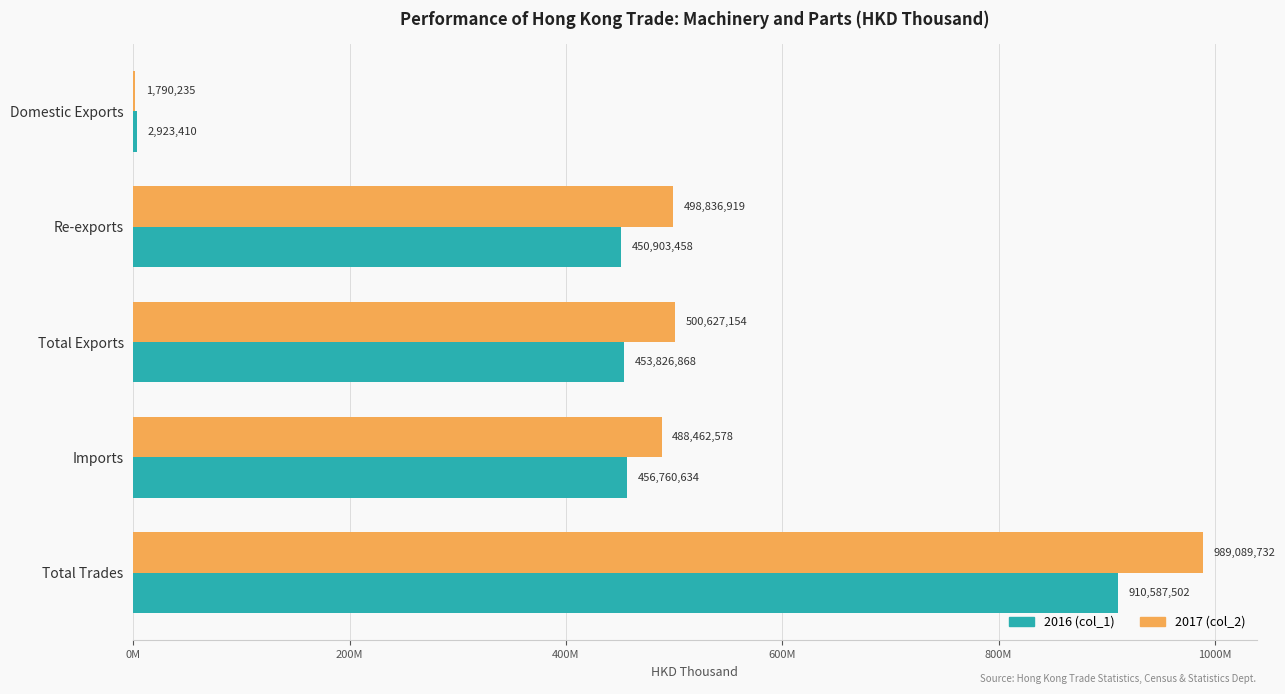

Which series has the widest spread of values?

2017 (col_2)